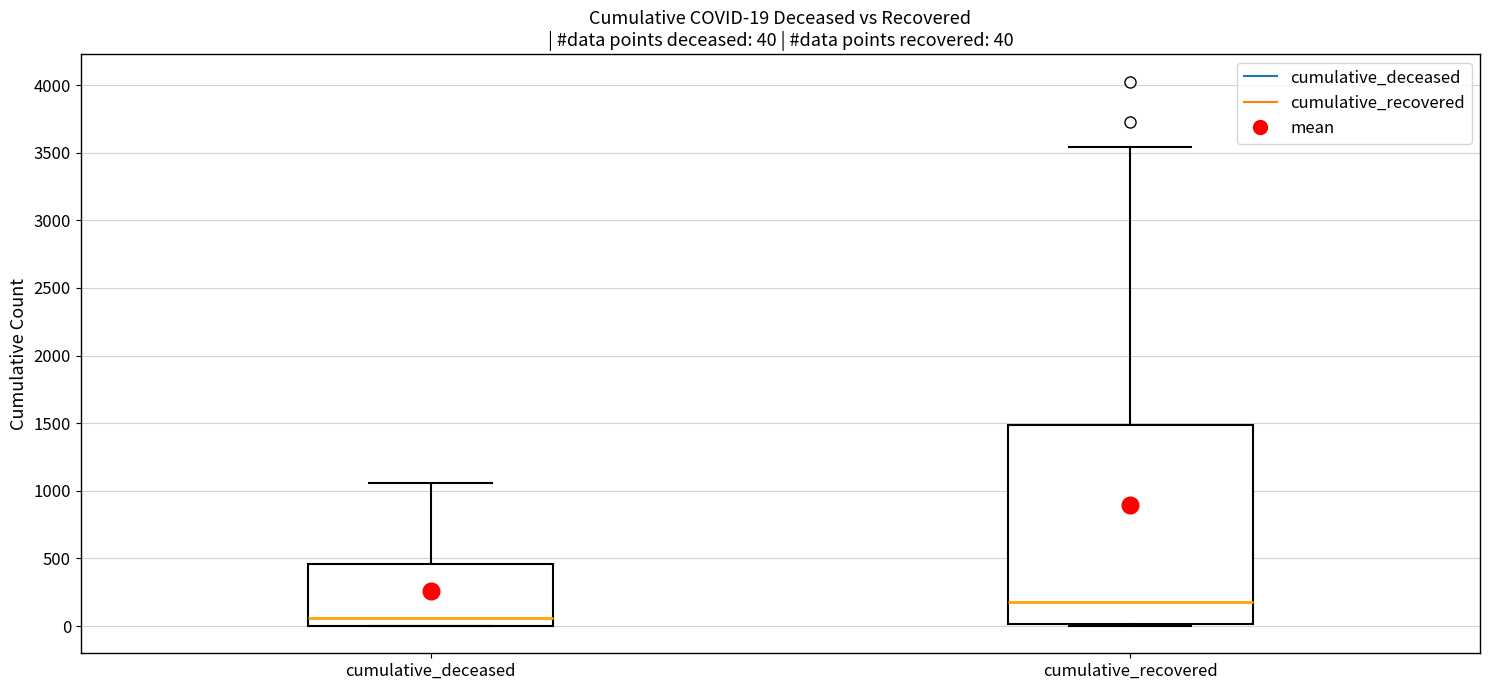

Which box has the highest median line?

cumulative_recovered